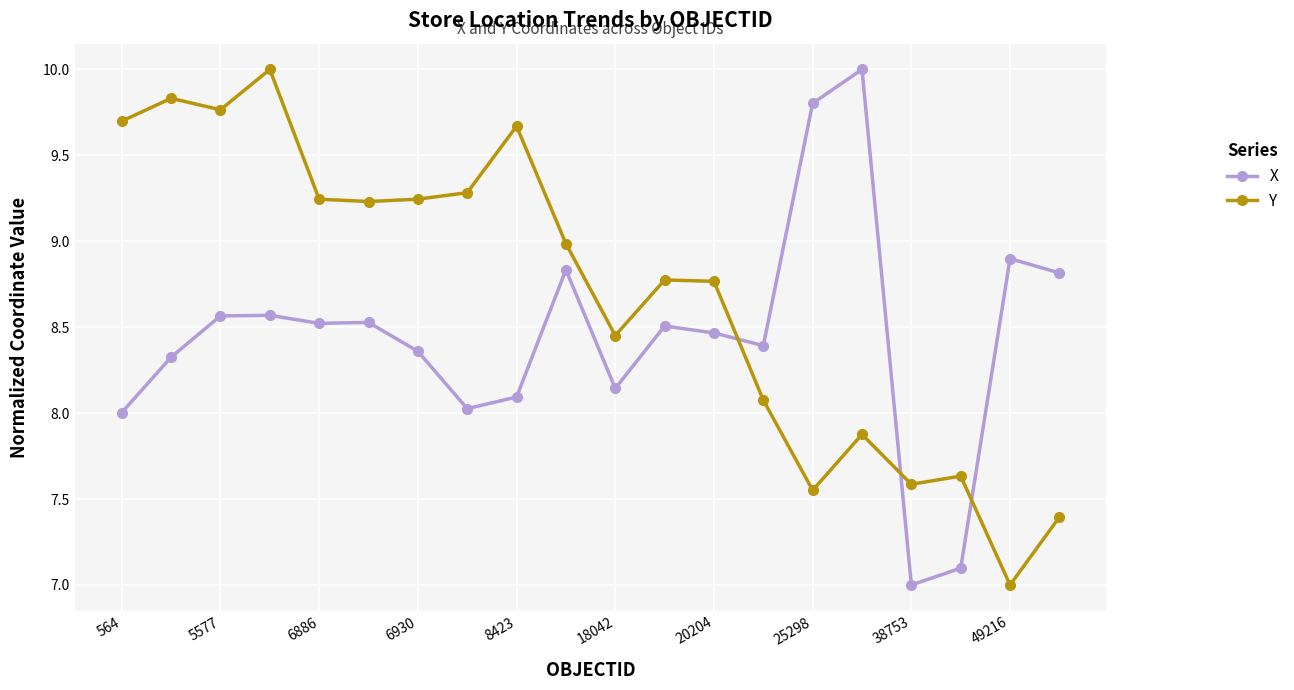

Rank the series by their average value, from lowest to highest.

X, Y